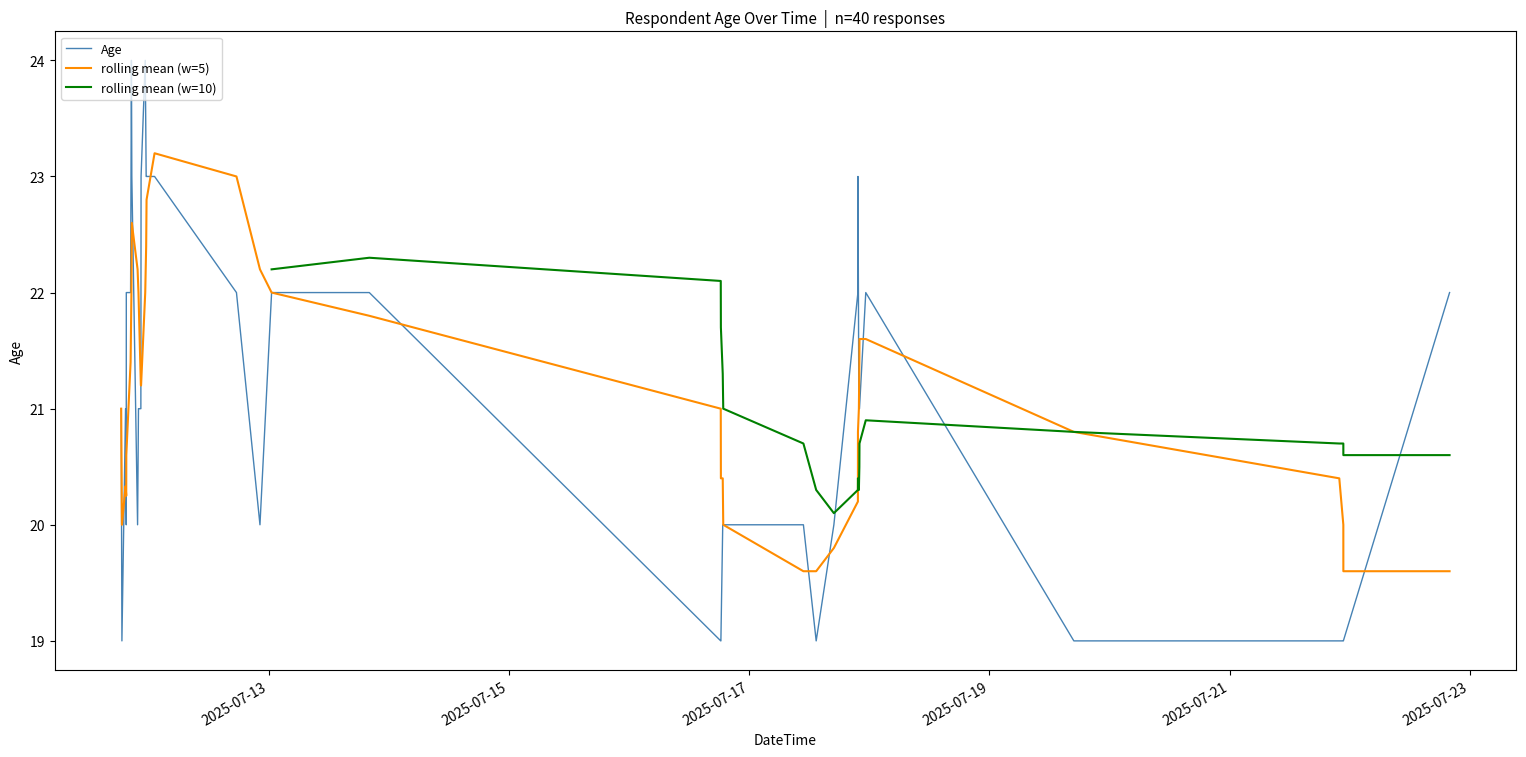

How many values exceed 21?

17